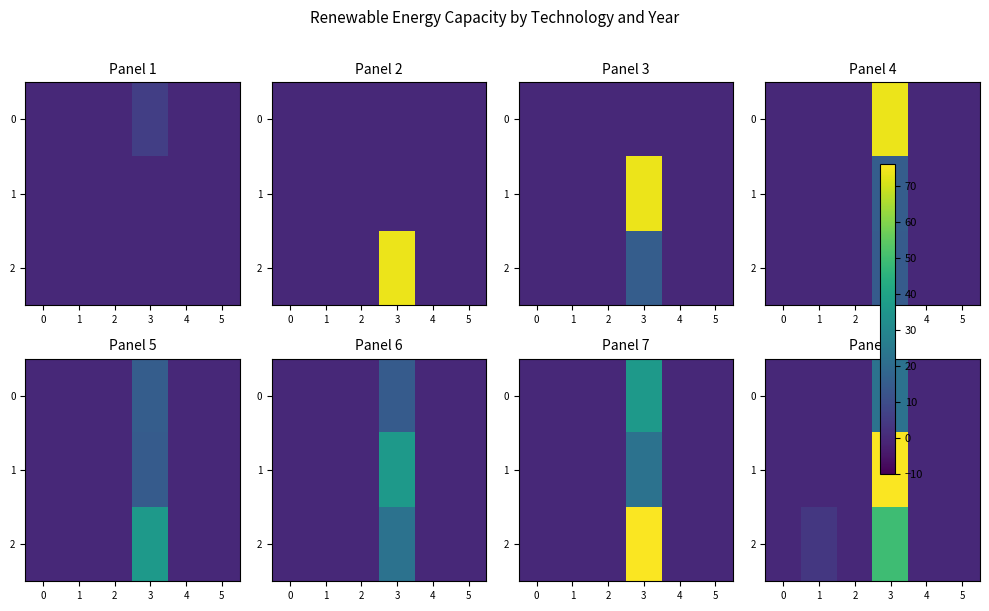

What is the difference between the maximum and minimum values in the 0 series?

22.4